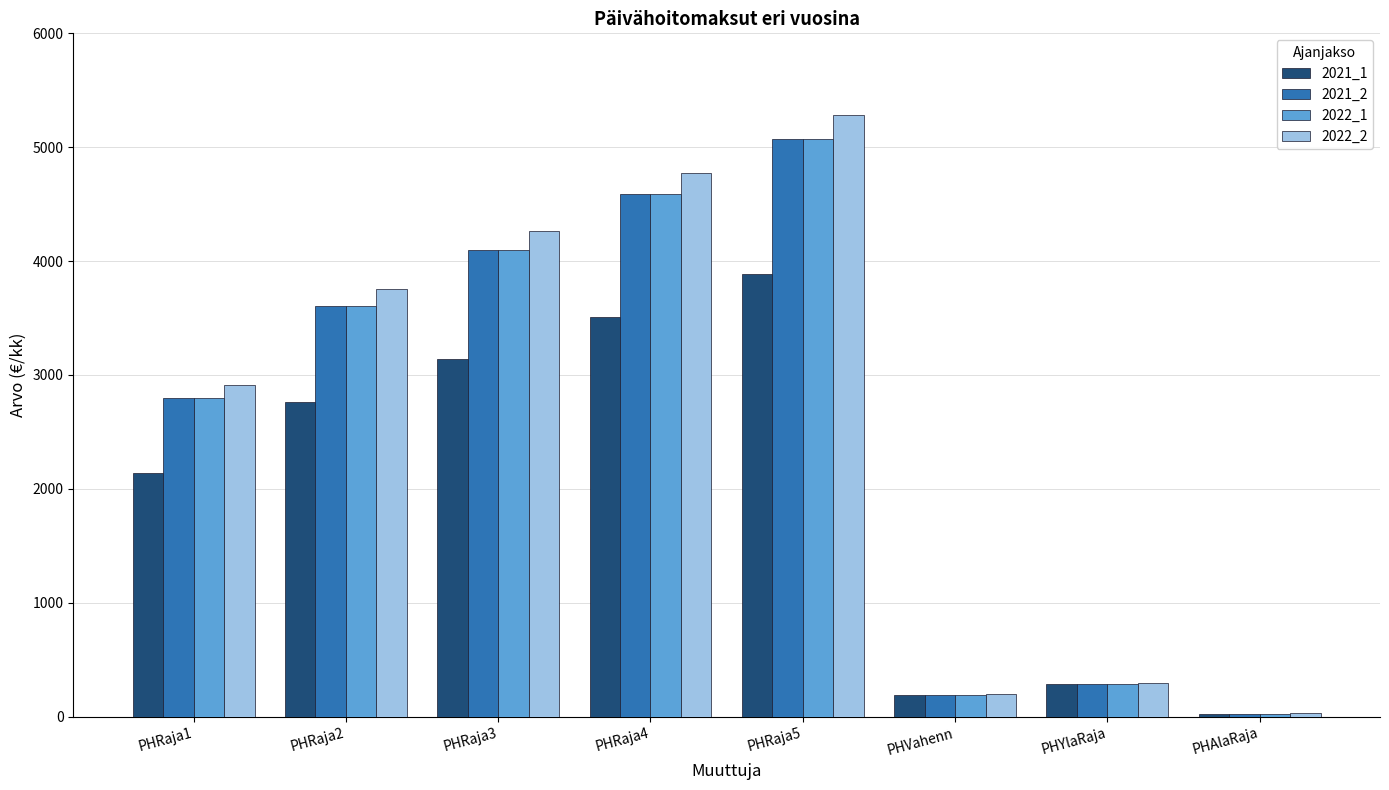

How many groups of bars are there?

8